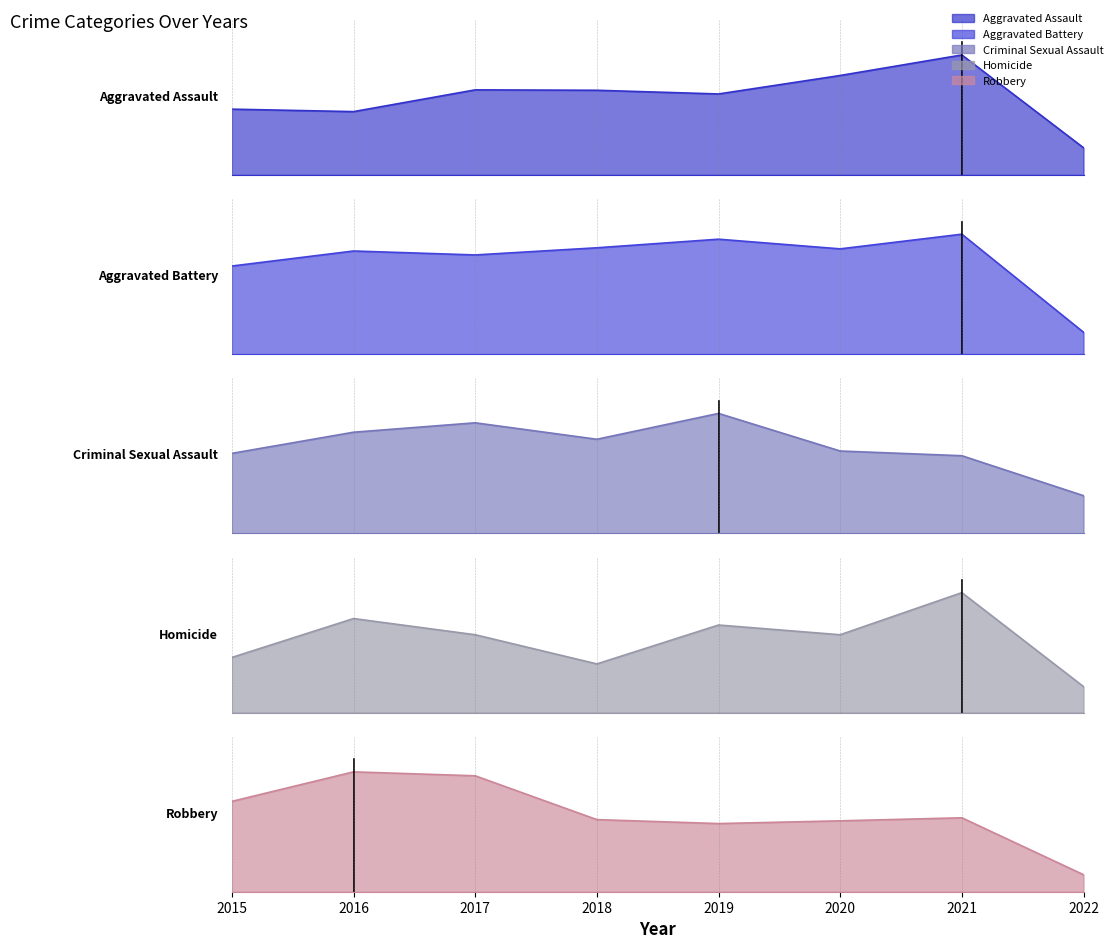

What is the smallest value displayed?

8